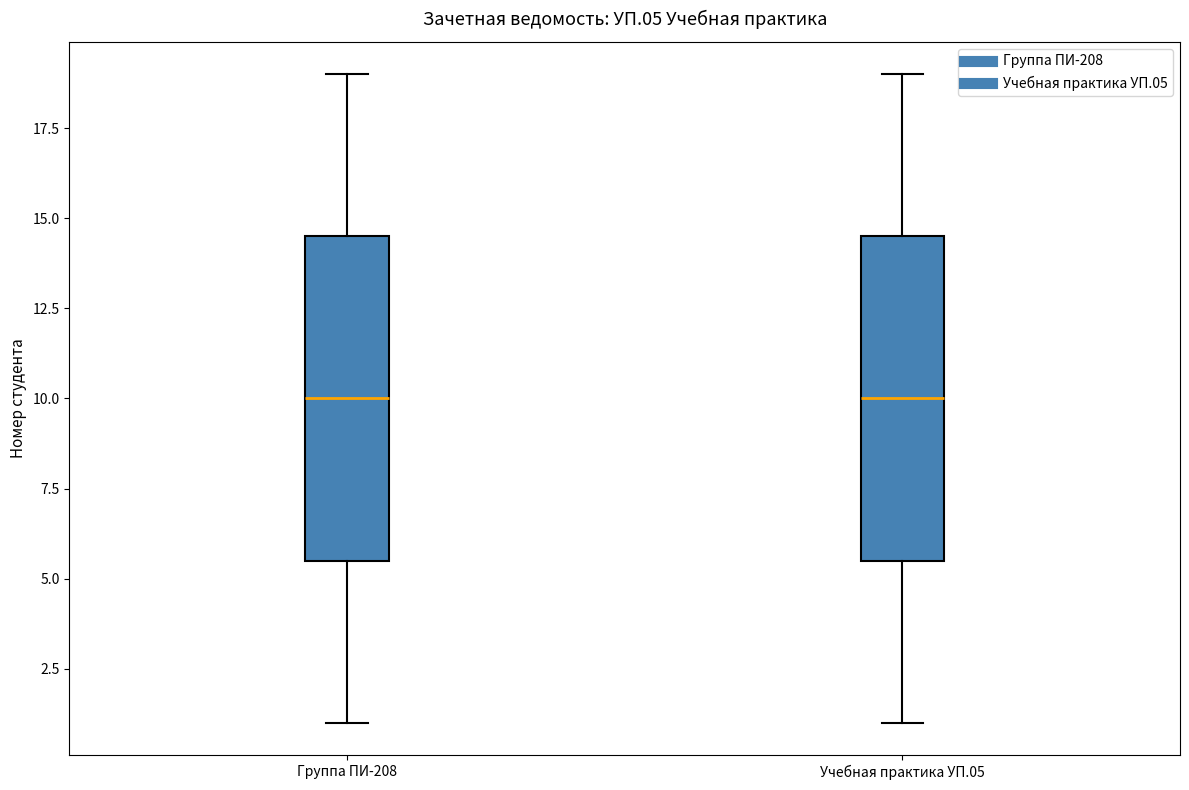

Reading left to right, read every box against the y-axis: the position of its median line, the range the box covers, and the ends of its whiskers. The values are not printed on the chart, so give them approximately, as read against the axis.

Группа ПИ-208: median 10.0, box 5.5 to 14.5, whiskers 1.0 to 19.0
Учебная практика УП.05: median 10.0, box 5.5 to 14.5, whiskers 1.0 to 19.0